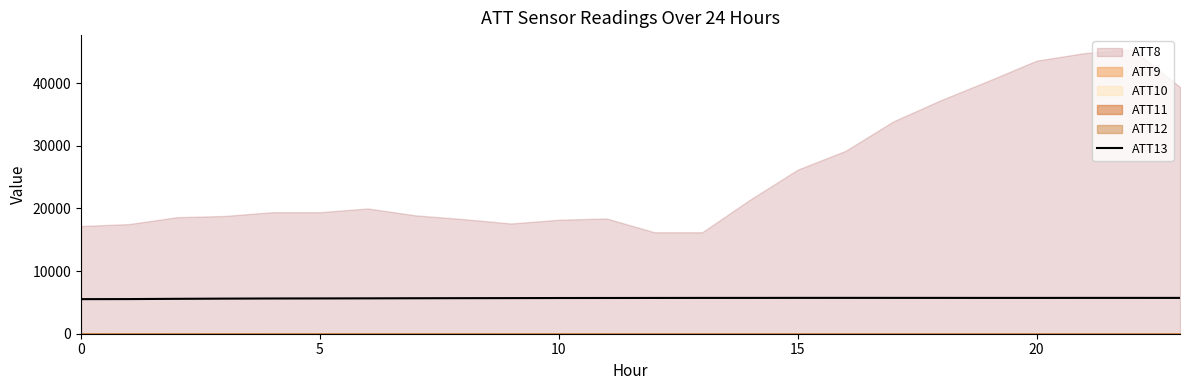

How many lines are shown in the chart?

1